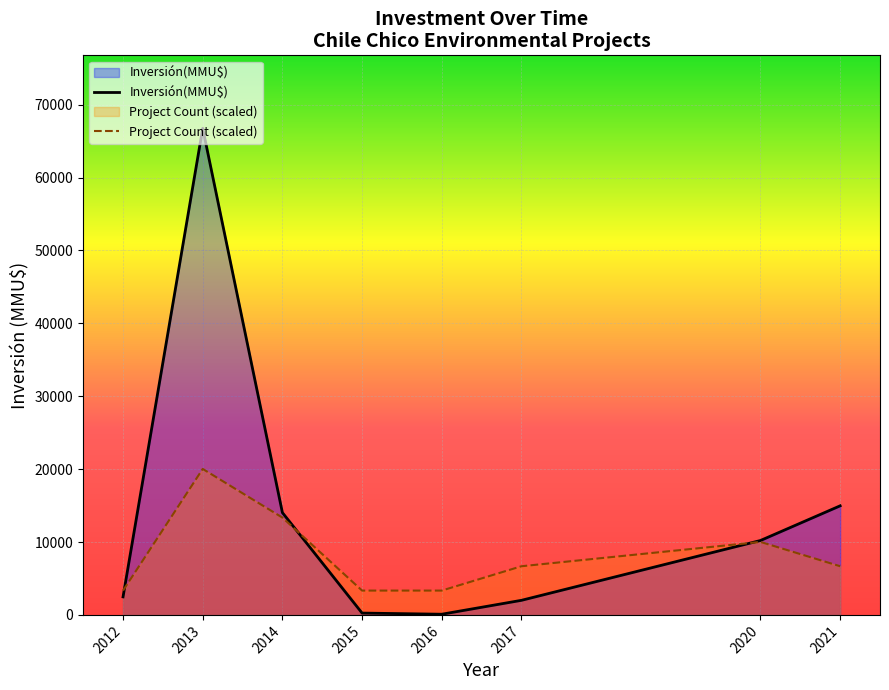

The value of Inversión(MMU$) at 2013 is 107392.6. True or false?

False